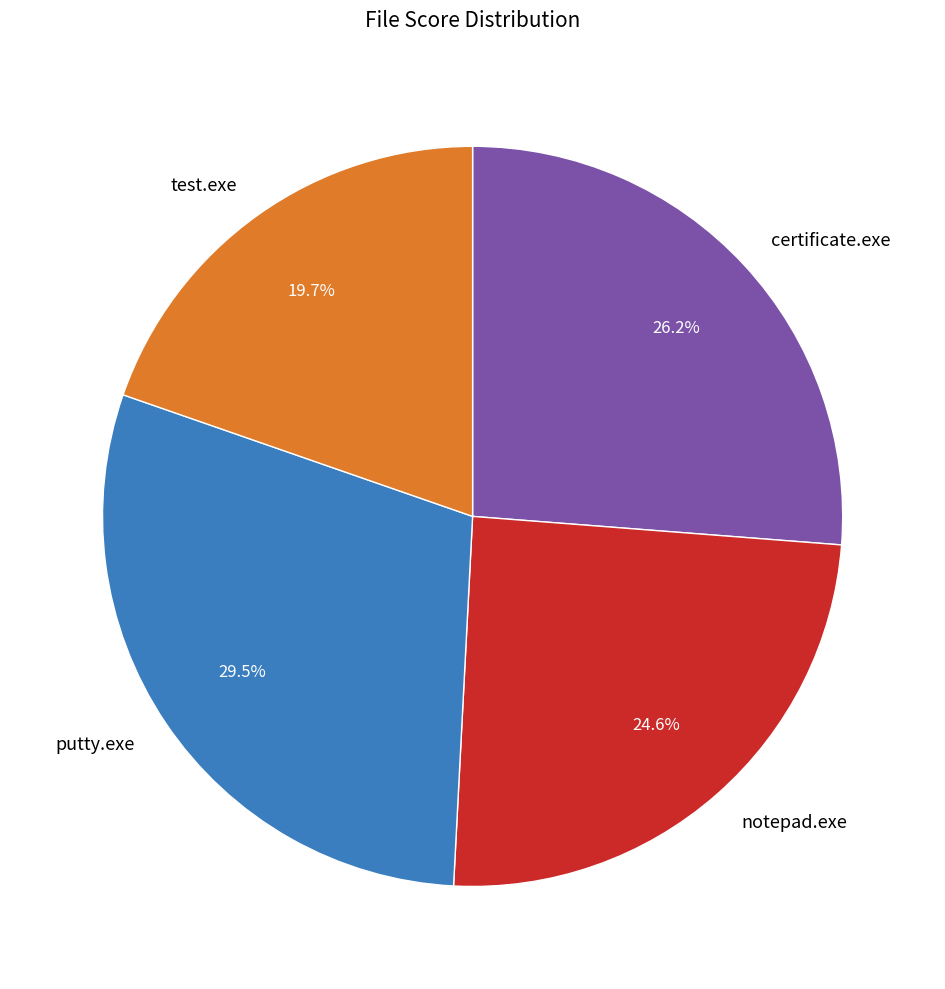

True or false: test.exe accounts for 20% of the total.

True